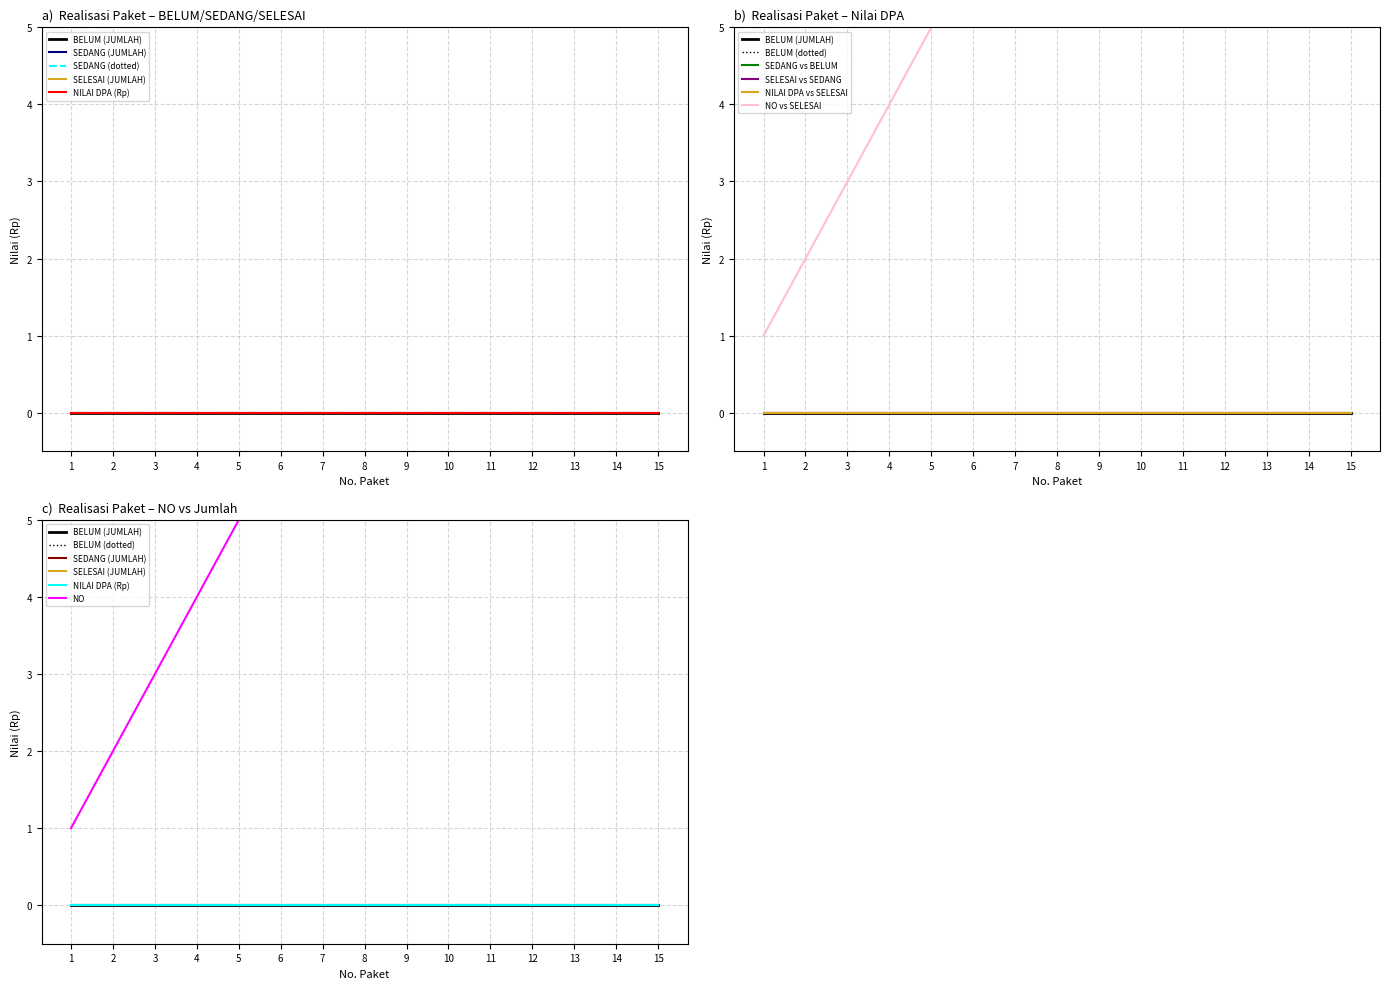

How many series are shown in this chart?

5